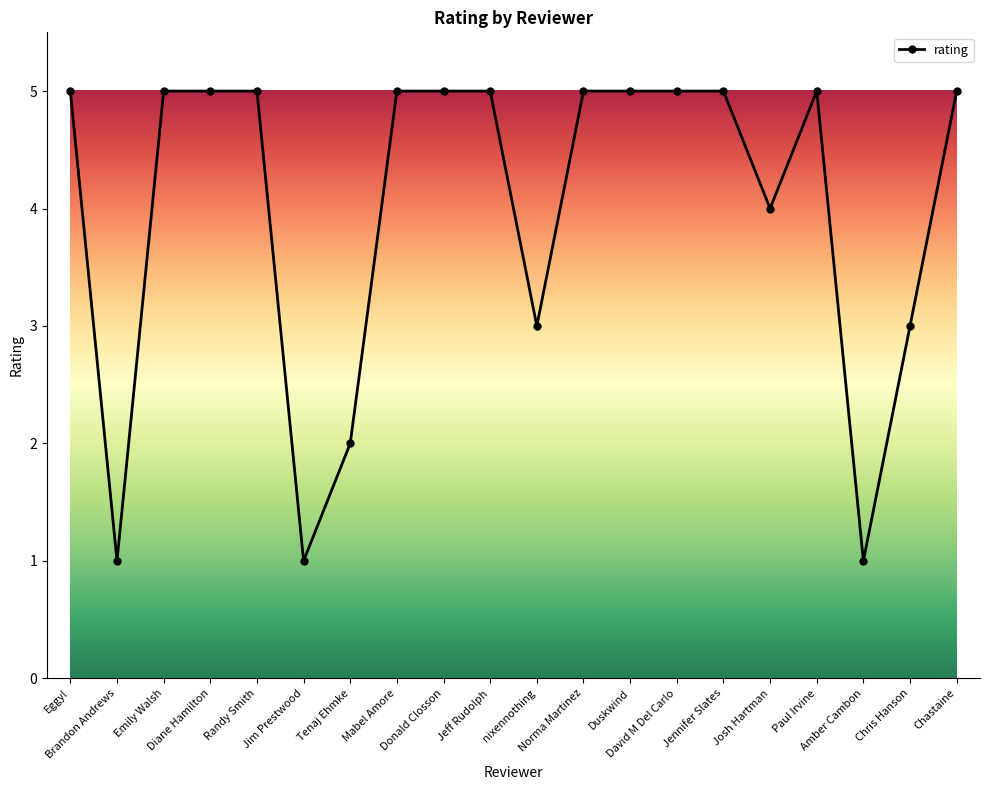

Count the number of data series in this chart.

1